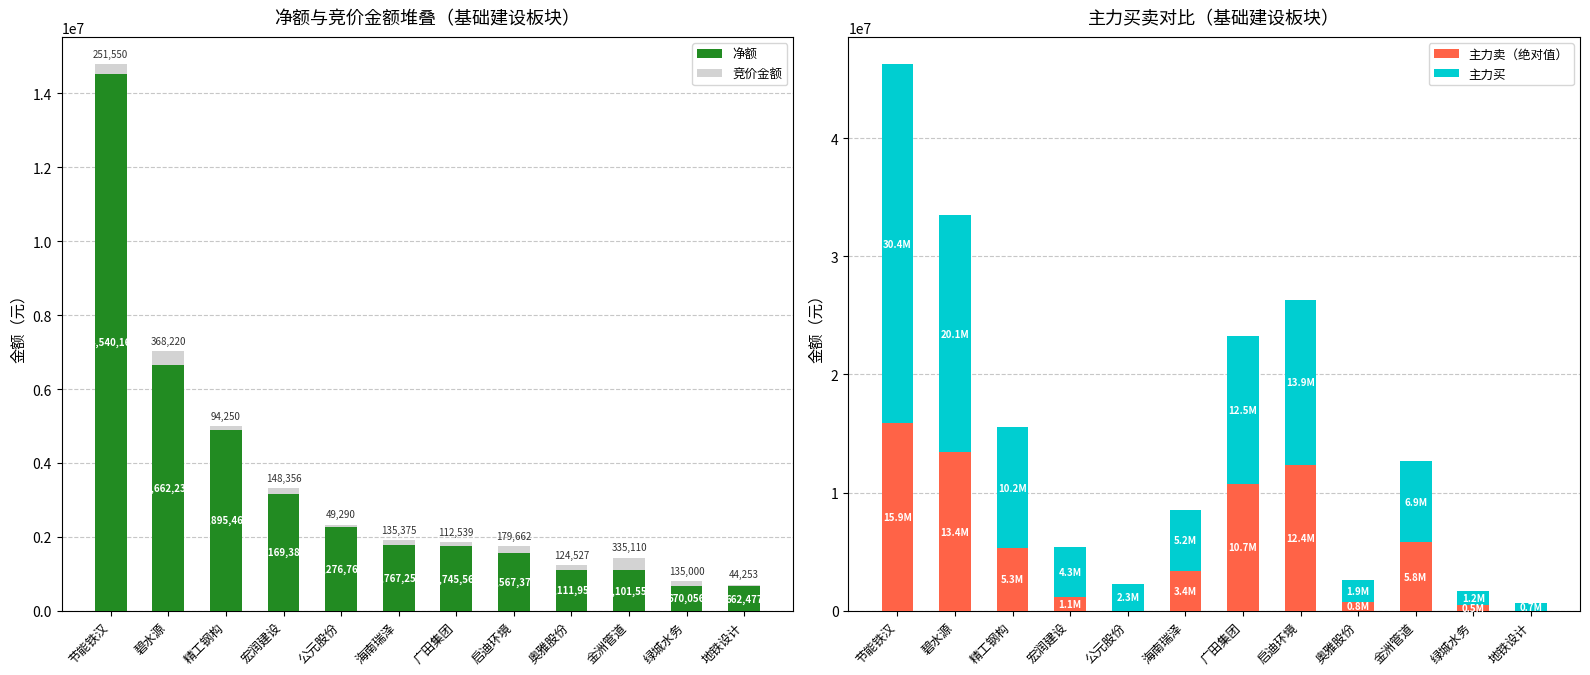

What is the value of the 主力卖（绝对值） bar at the 6th from the left?

3398168